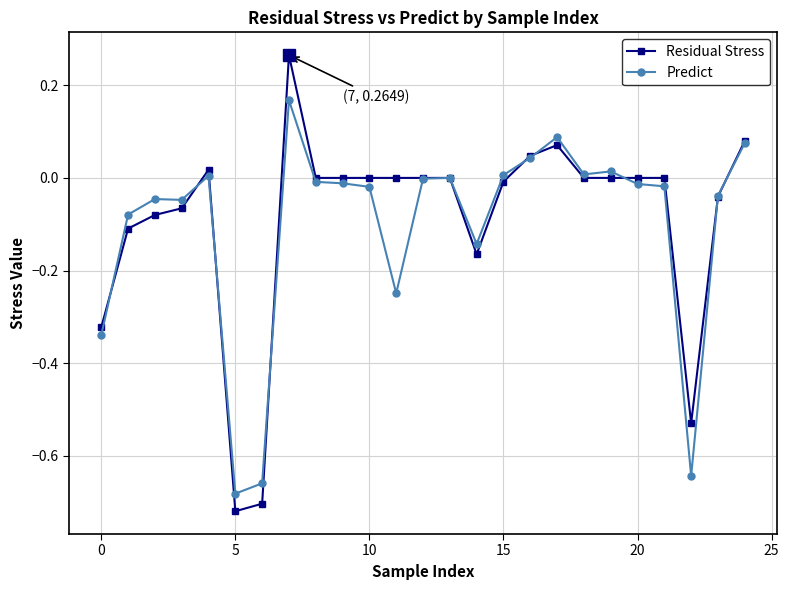

Count the number of categories in the chart.

25